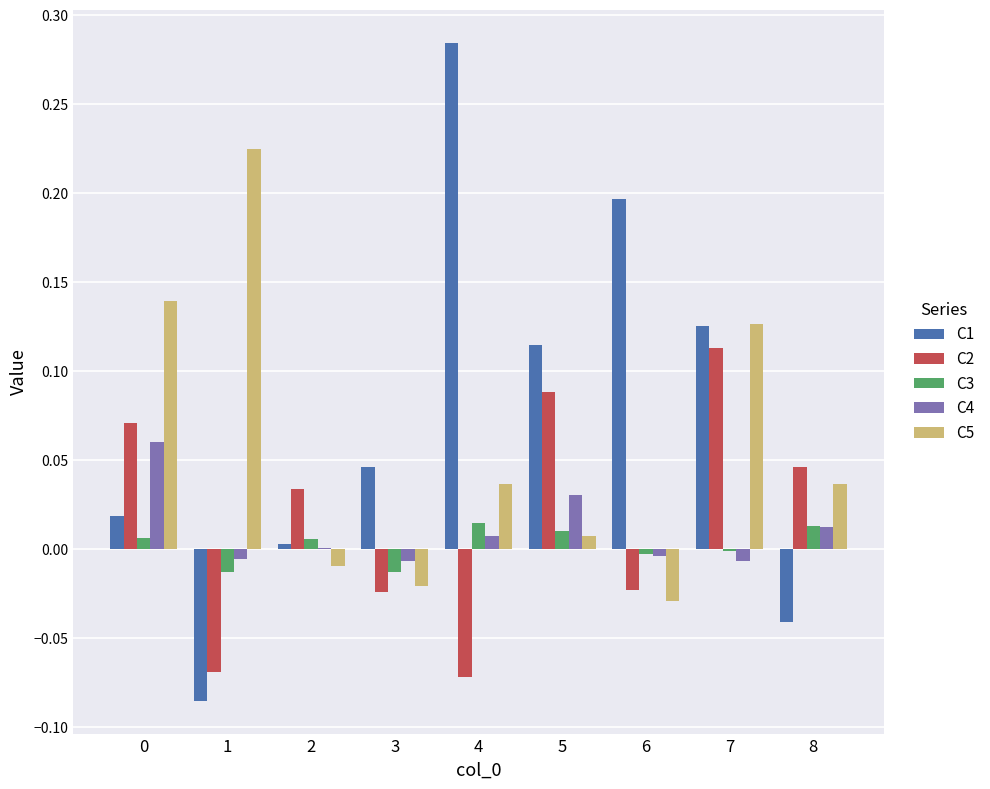

True or false: C4 has a value of 0.0 at 0.

False